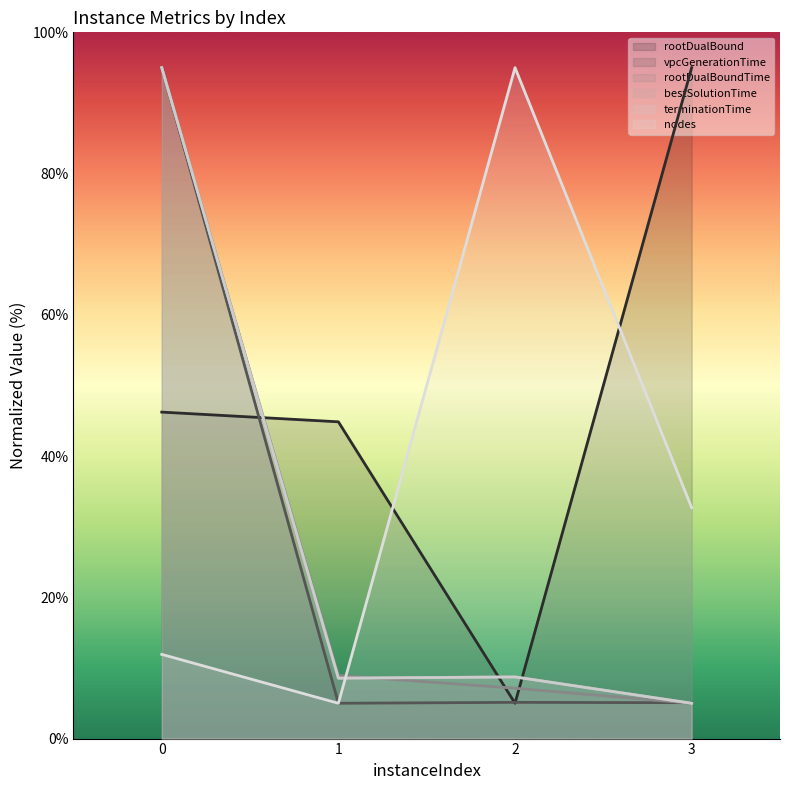

At which label is nodes closest to 50?

3